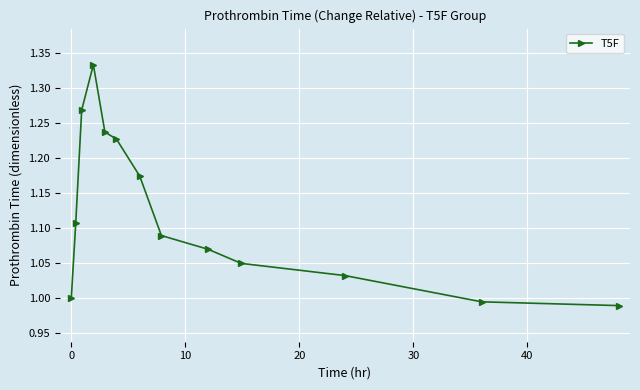

How many interior local peaks (higher than both neighbors) does the data have?

1